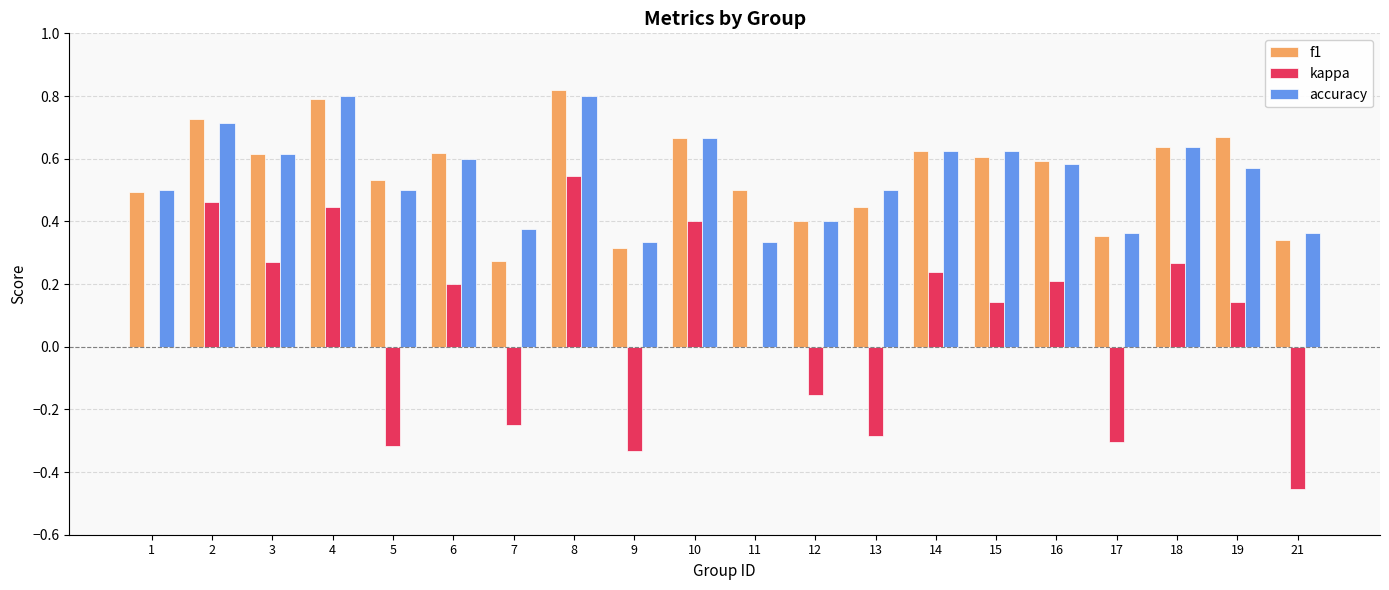

Which series changed the most between 4 and 13?

kappa